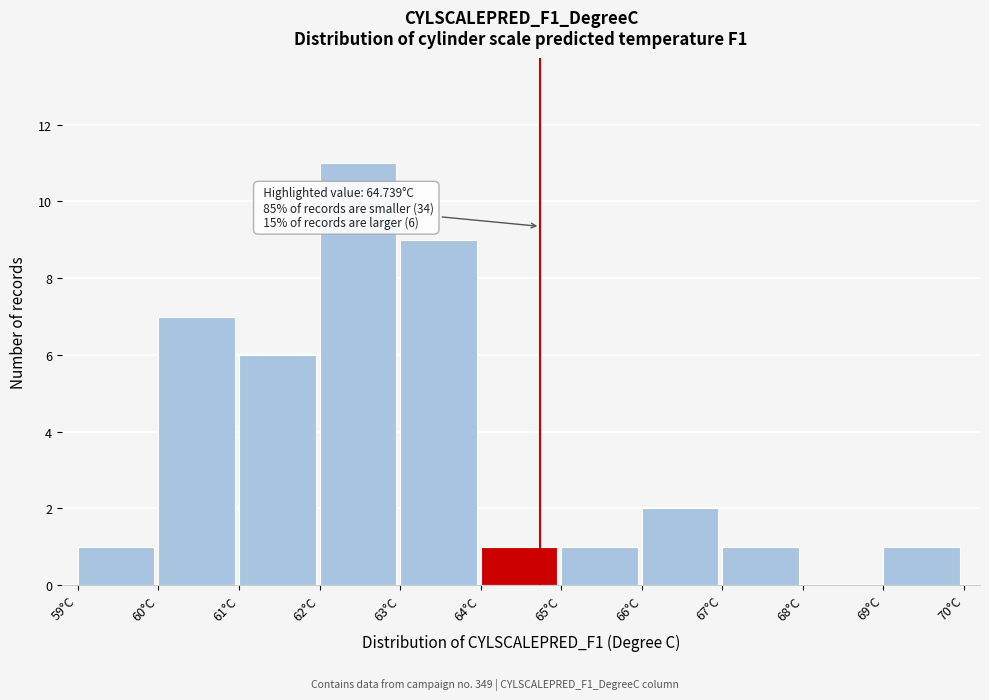

Which range on the x-axis has the tallest bar?

62 to 63